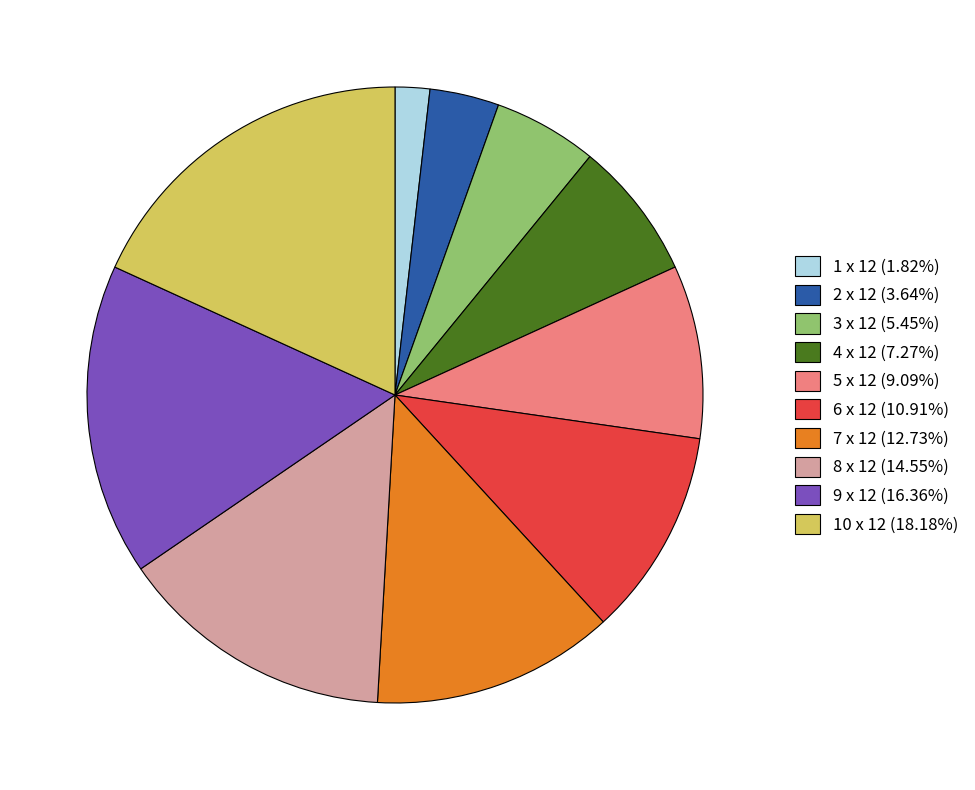

Do 5 x 12 and 10 x 12 together represent more than half of the pie?

No